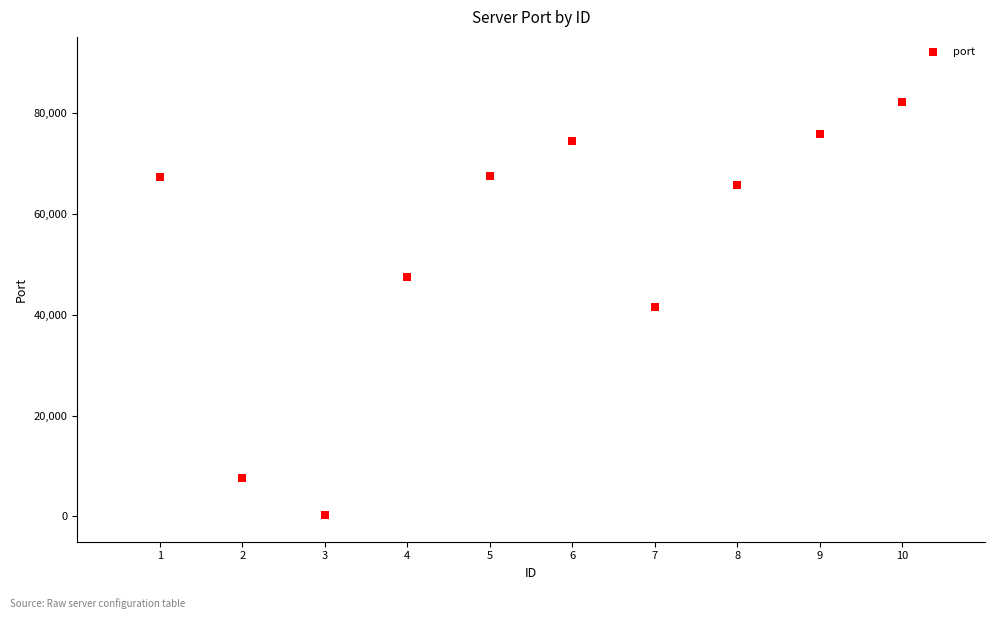

What is the average Y value?

52938